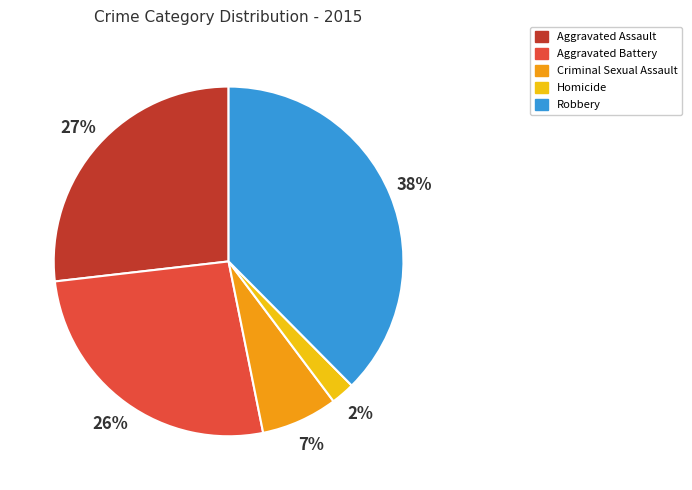

Do Criminal Sexual Assault and Robbery together represent more than half of the pie?

No